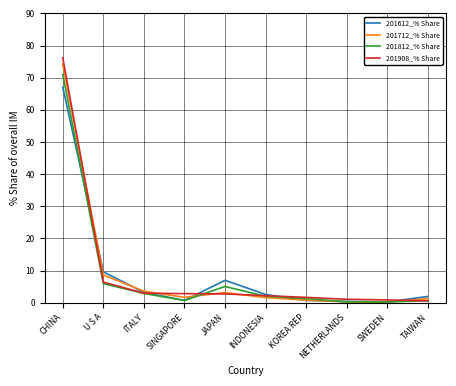

Rank the series by their maximum value, from highest to lowest.

201908_% Share, 201712_% Share, 201812_% Share, 201612_% Share